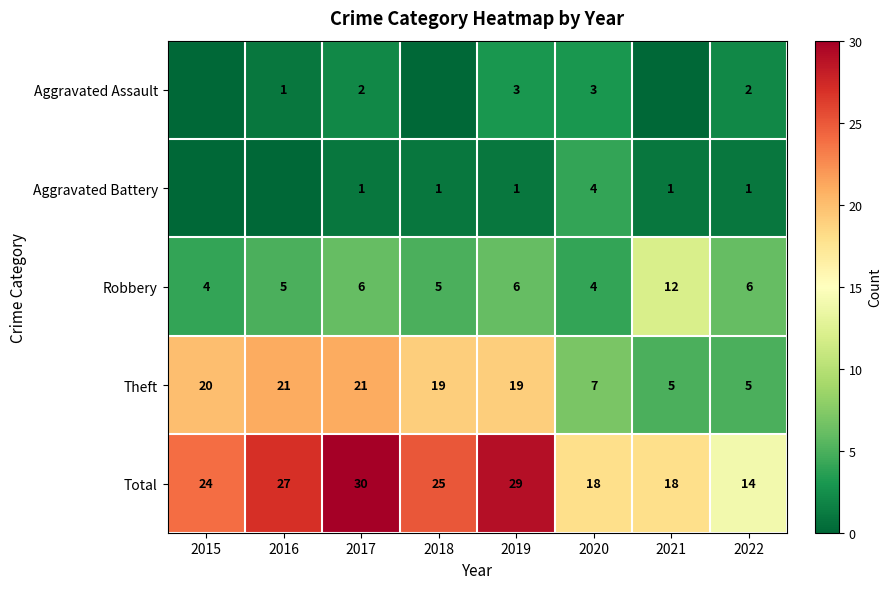

What is the difference between the Theft values at 2018 and 2015?

1